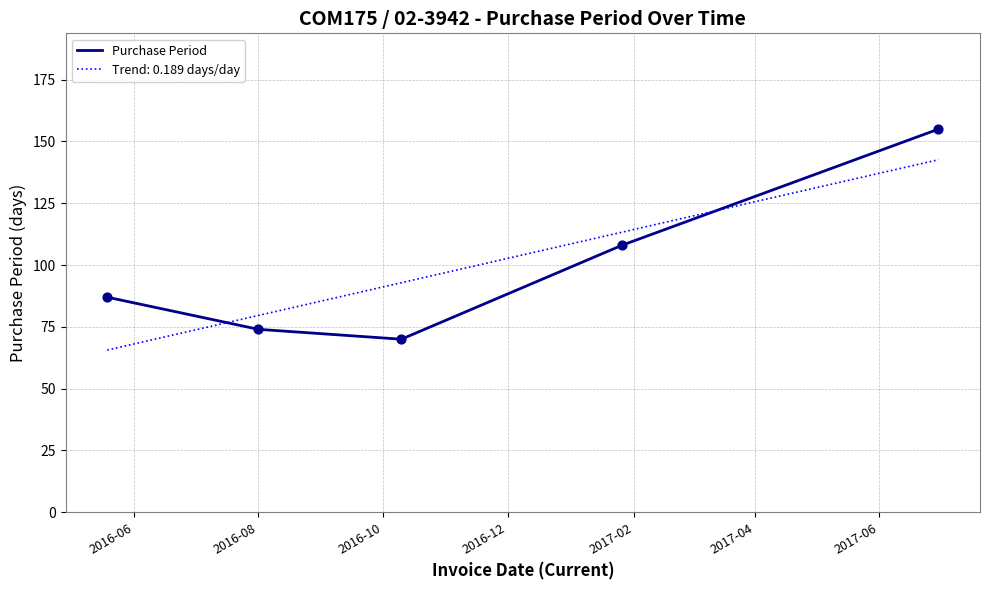

Which series has the largest range (max minus min)?

Purchase Period